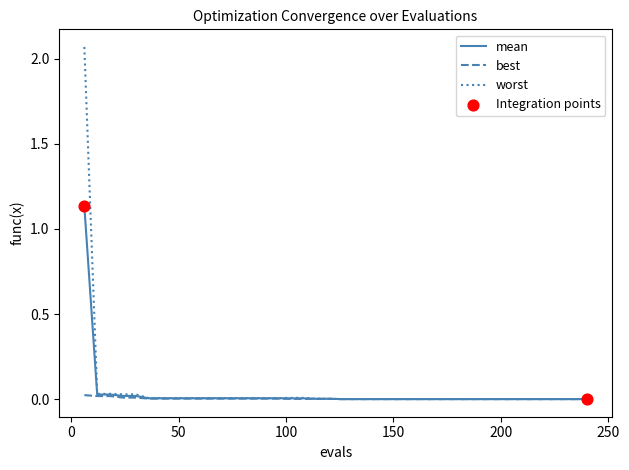

Rank the series by their maximum value, from highest to lowest.

worst, mean, best